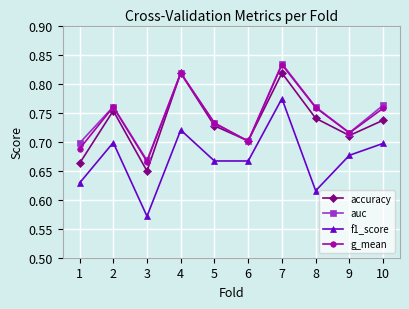

What is the spread (max minus min) of values at 8?

0.1